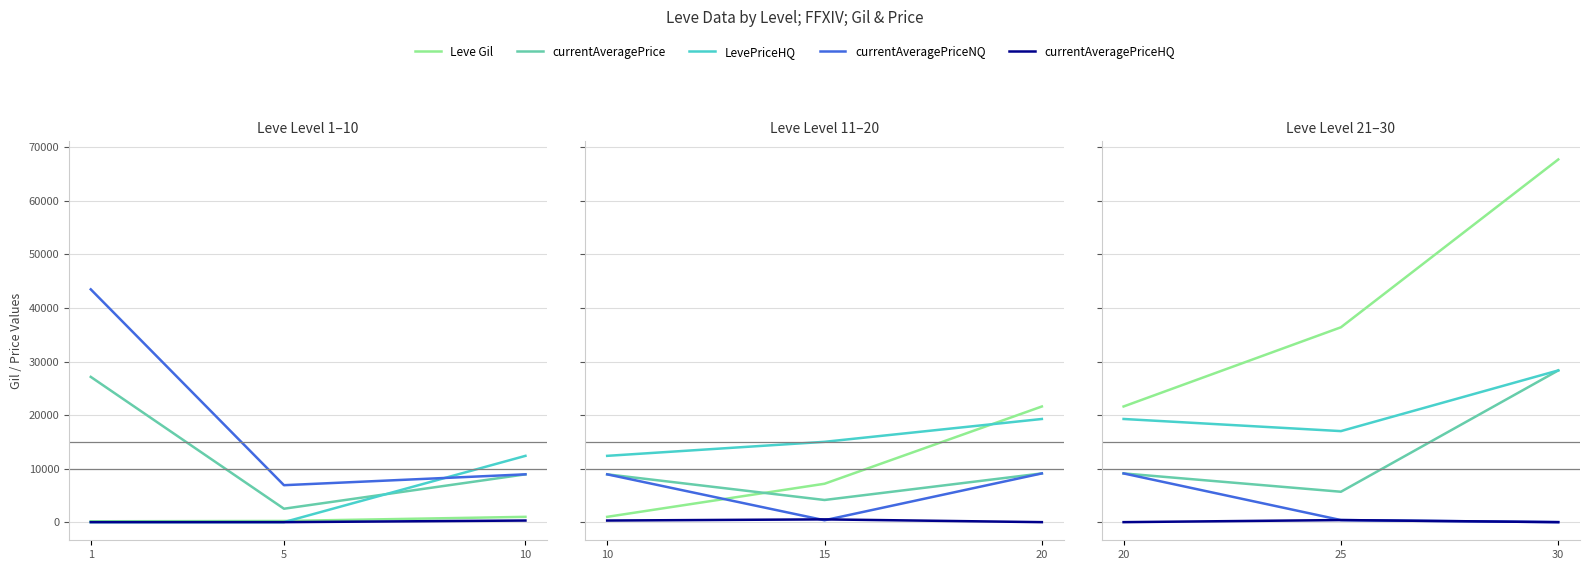

What is the maximum value for currentAveragePrice?

28333